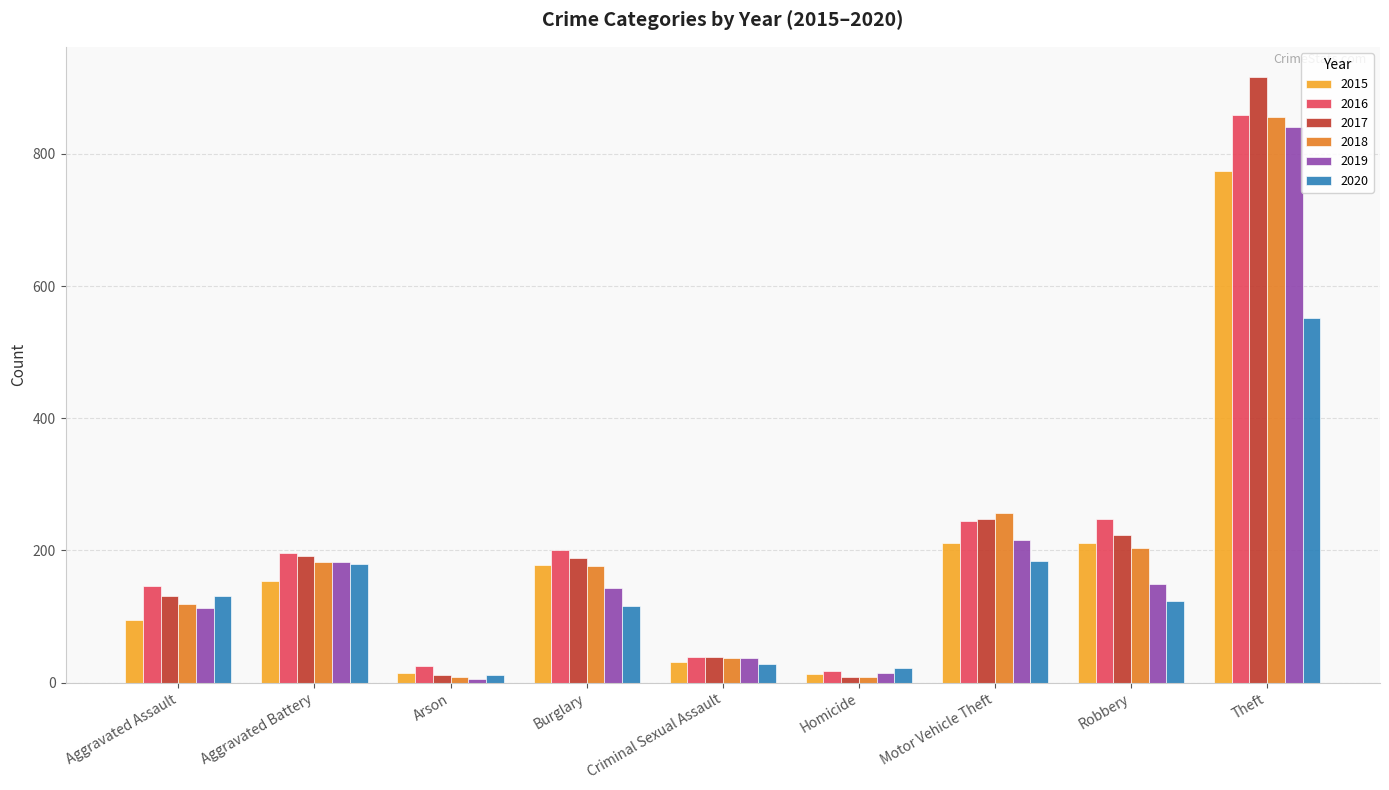

What is the total value across all series at Motor Vehicle Theft?

1359